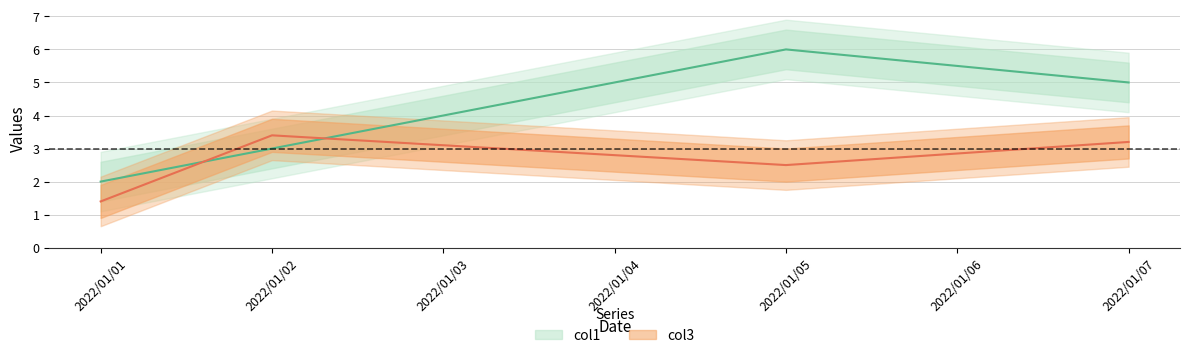

How many intersections are there between col1 and col3?

2